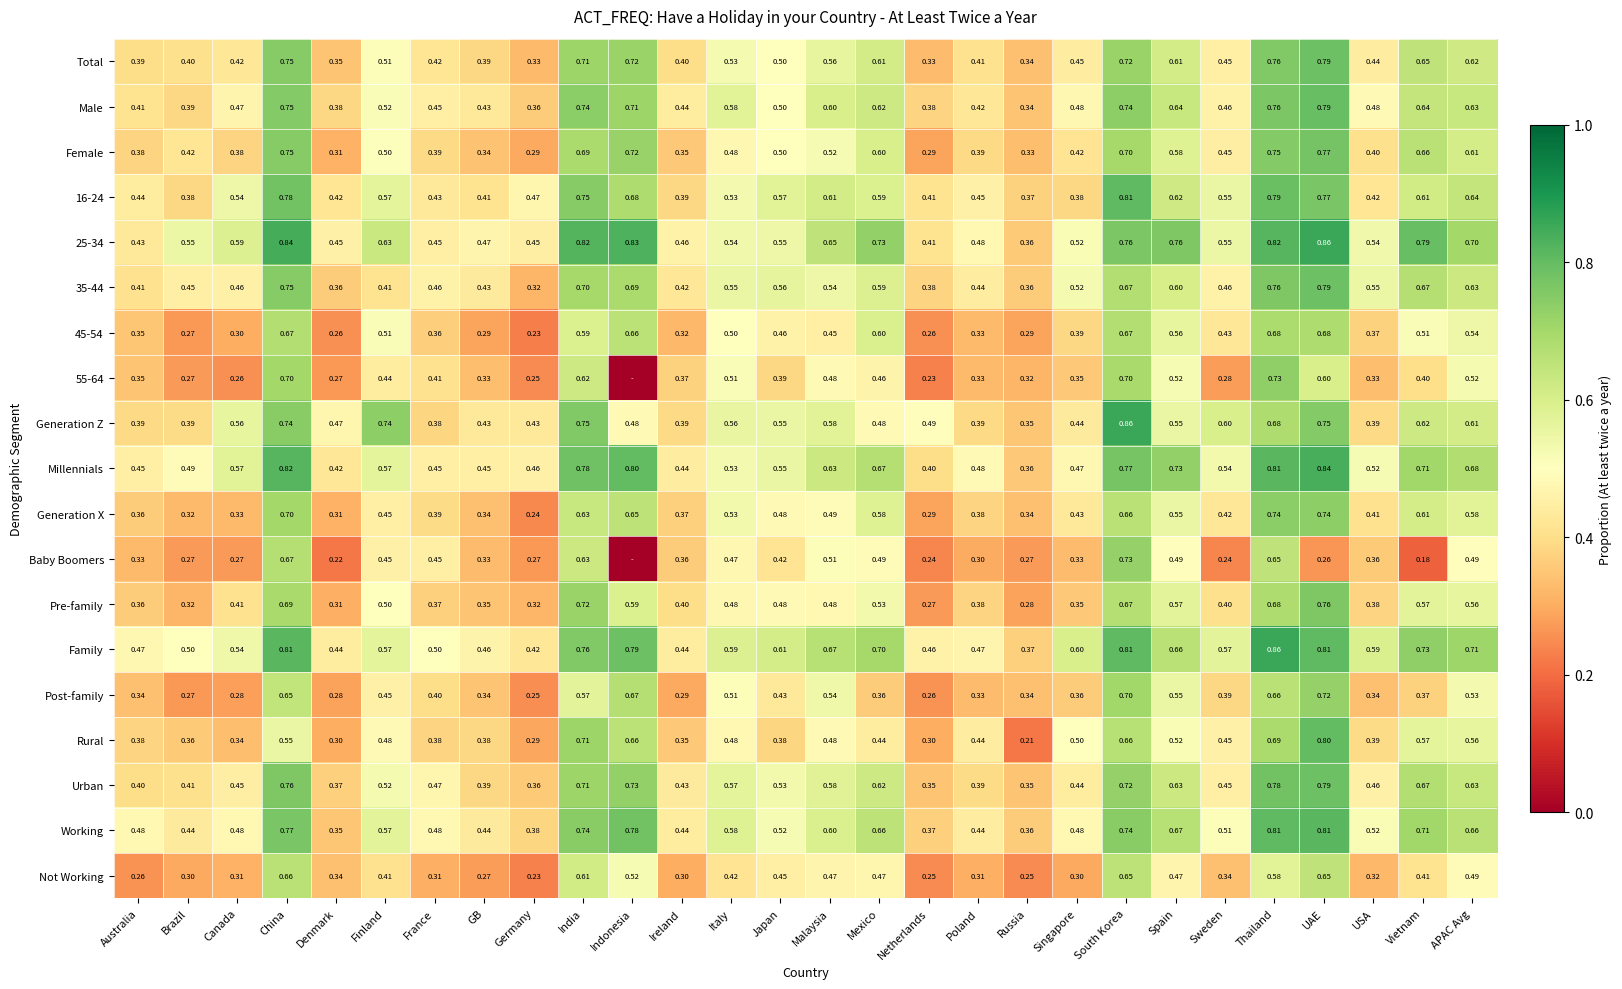

The Pre-family series shows 0.4 at USA. True or false?

True